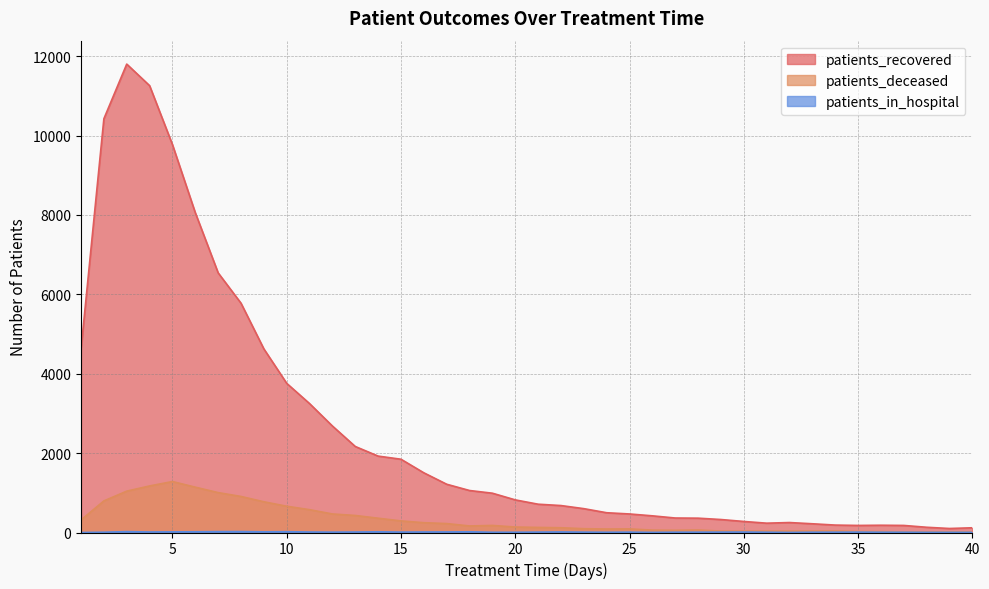

At which category does patients_deceased reach its first local valley?

18